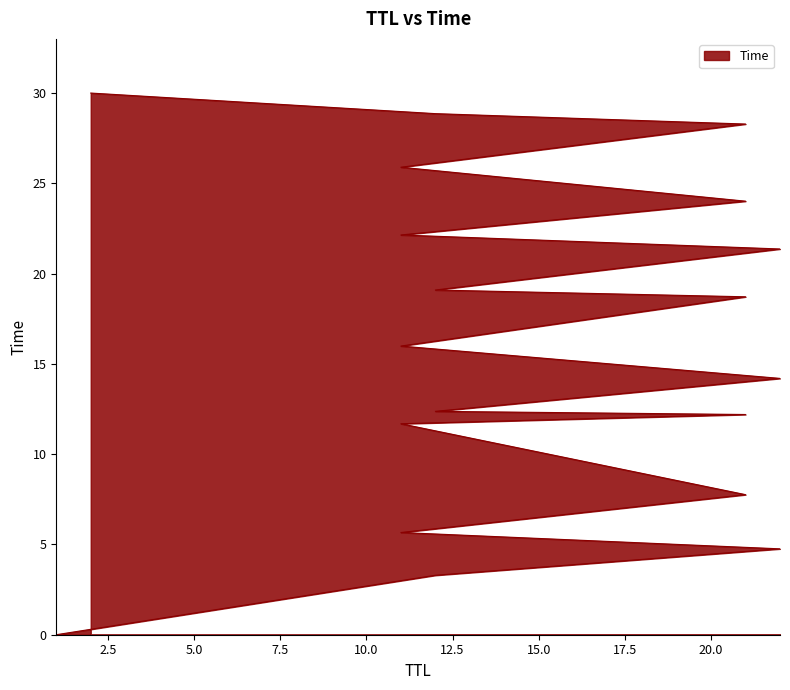

Rank the categories by value from lowest to highest.

1, 12, 22, 11, 21, 11, 21, 12, 22, 11, 21, 12, 22, 11, 21, 11, 21, 12, 2